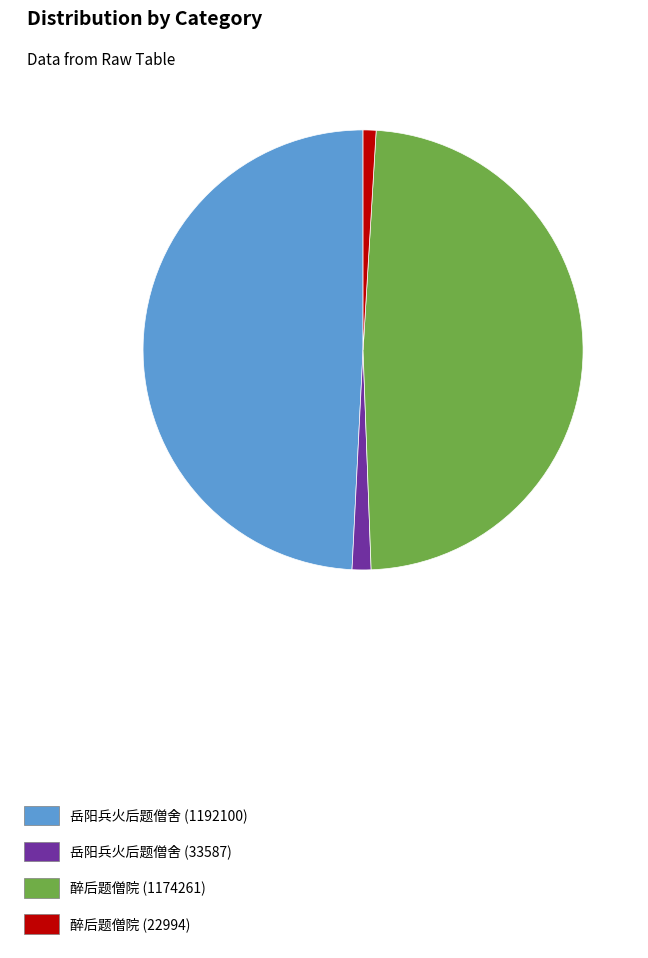

True or false: 岳阳兵火后题僧舍 (1192100) accounts for 49% of the total.

True